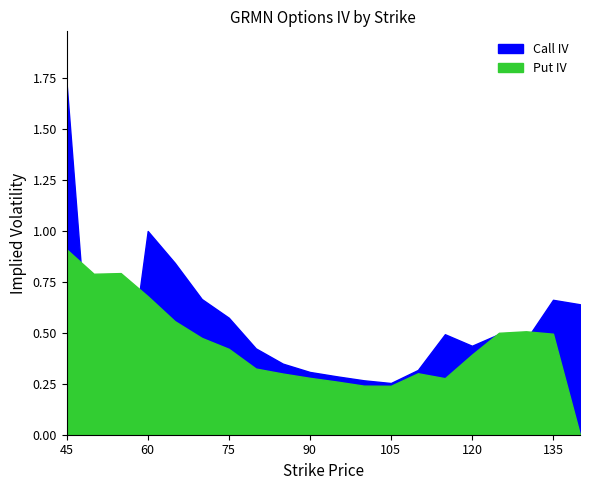

The value of Call IV at 105 is 0.3. True or false?

False